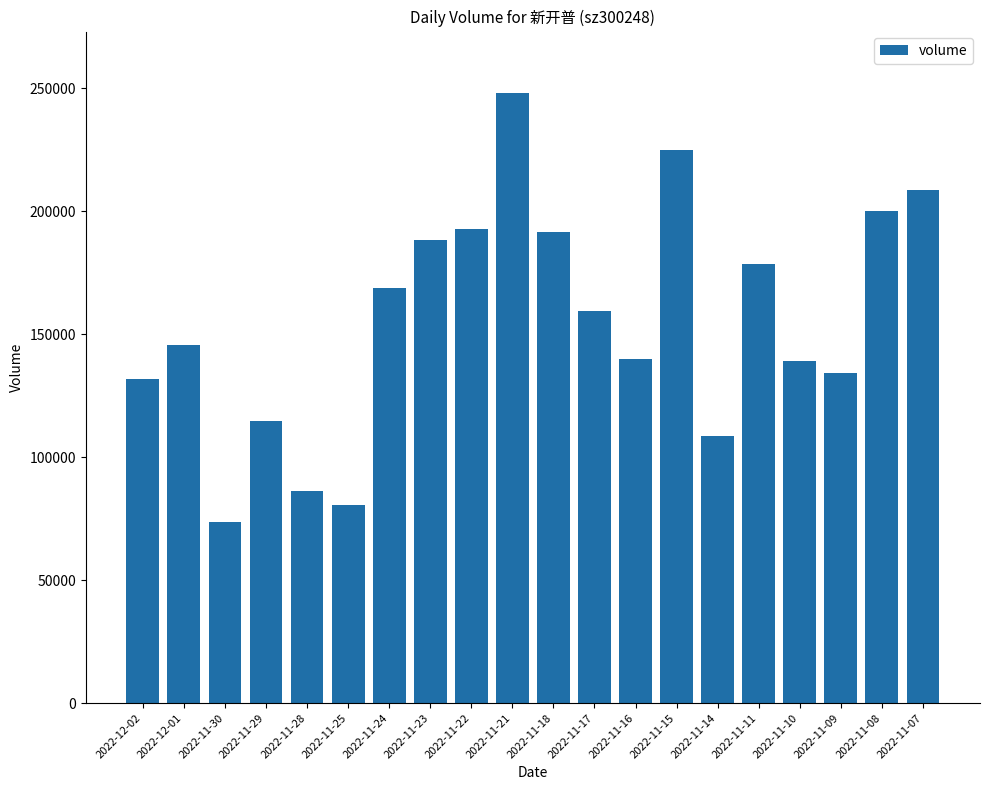

What is the change in value from 2022-11-28 to 2022-11-18?

+105308